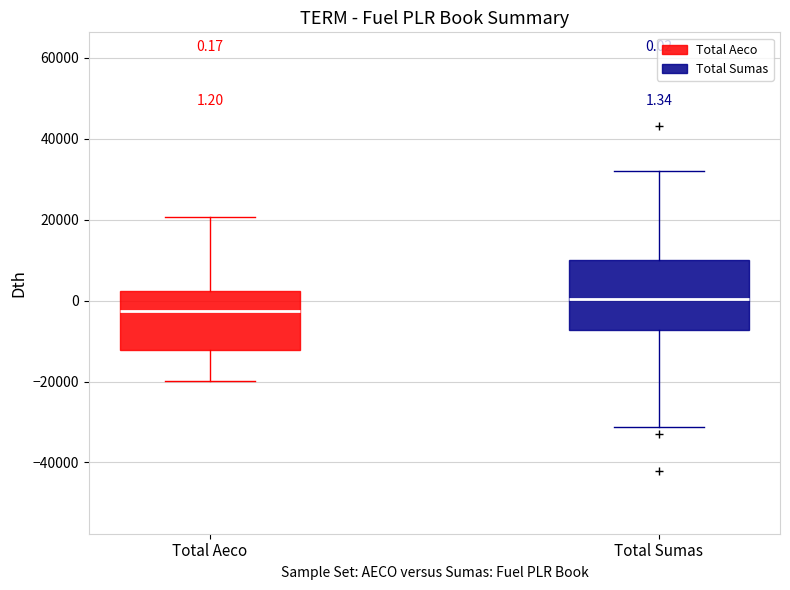

Comparing the boxes themselves (not the whiskers), which one is the tallest?

Total Sumas